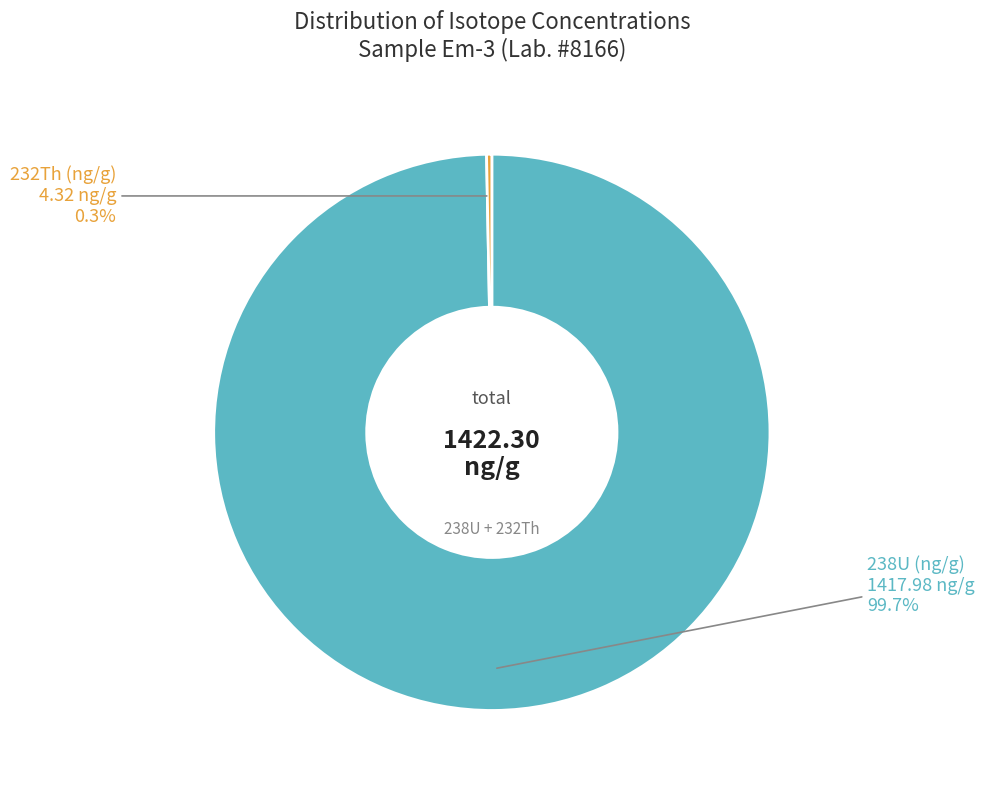

Is there any slice that represents more than half of the pie?

Yes